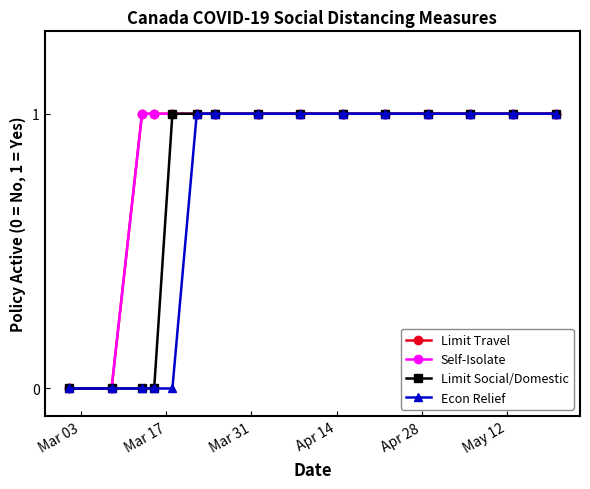

Is this an area chart (filled region under the line)?

No